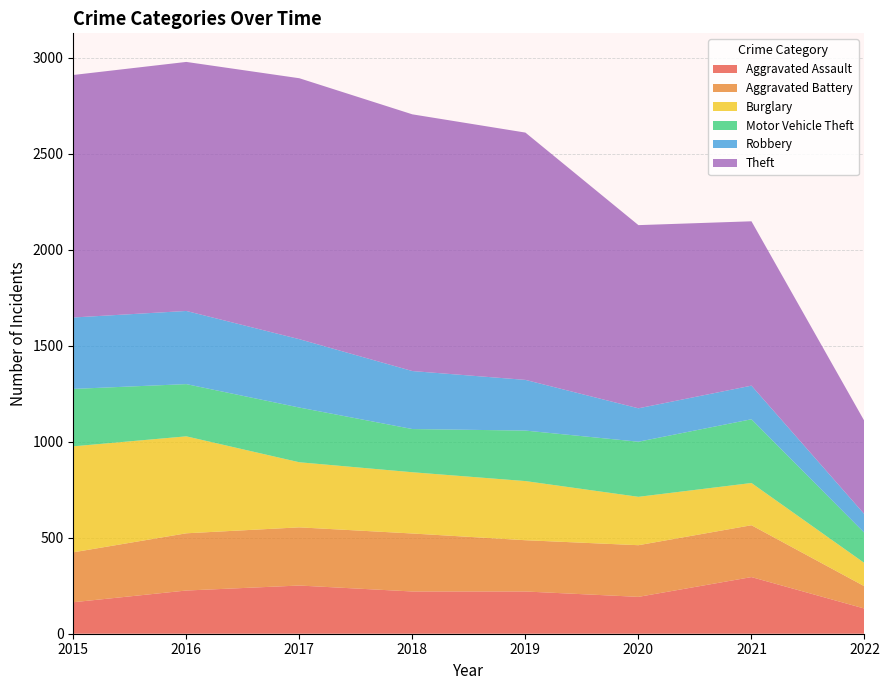

Reading left to right, list all the values displayed in this chart.

Aggravated Assault: 164	225	251	220	220	192	295	131
Aggravated Battery: 260	298	303	302	267	269	270	116
Burglary: 552	505	339	319	308	252	220	121
Motor Vehicle Theft: 299	272	285	225	263	287	332	157
Robbery: 372	381	356	302	264	174	175	97
Theft: 1263	1297	1359	1337	1288	954	856	485